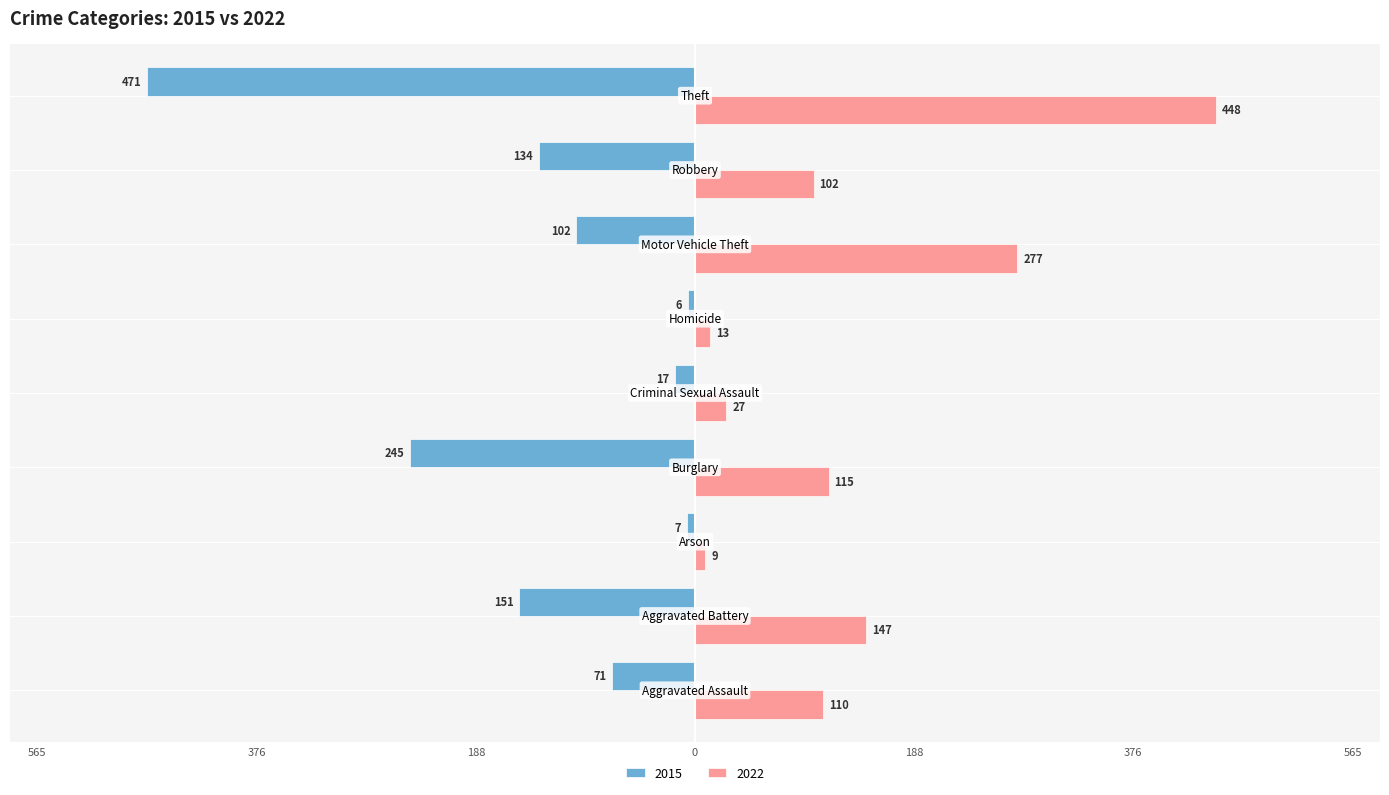

Which category has the highest value in the 2022 series?

Theft